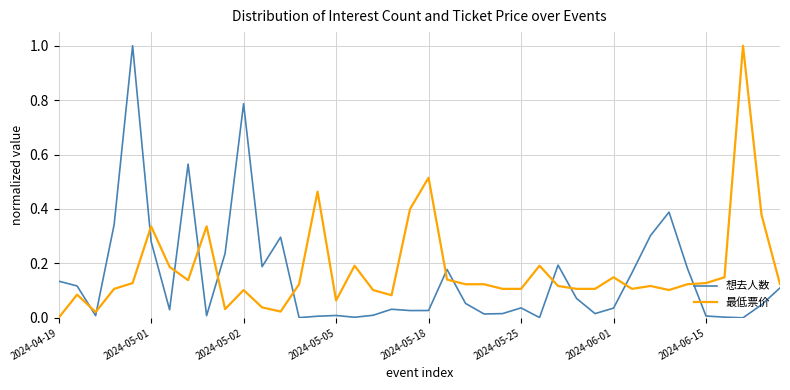

What is the highest value of the 想去人数 series?

1.0